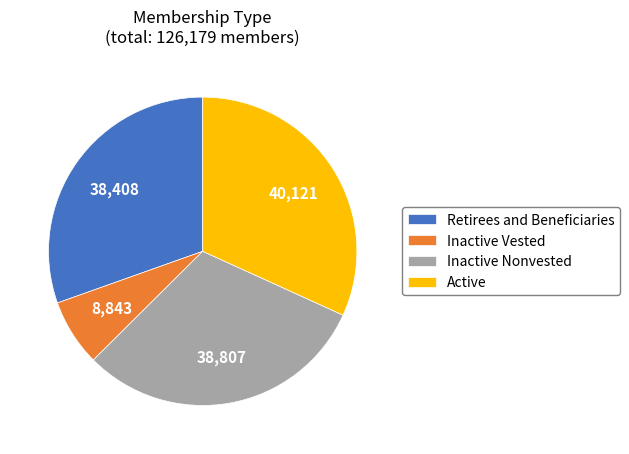

Is there any slice that represents more than half of the pie?

No